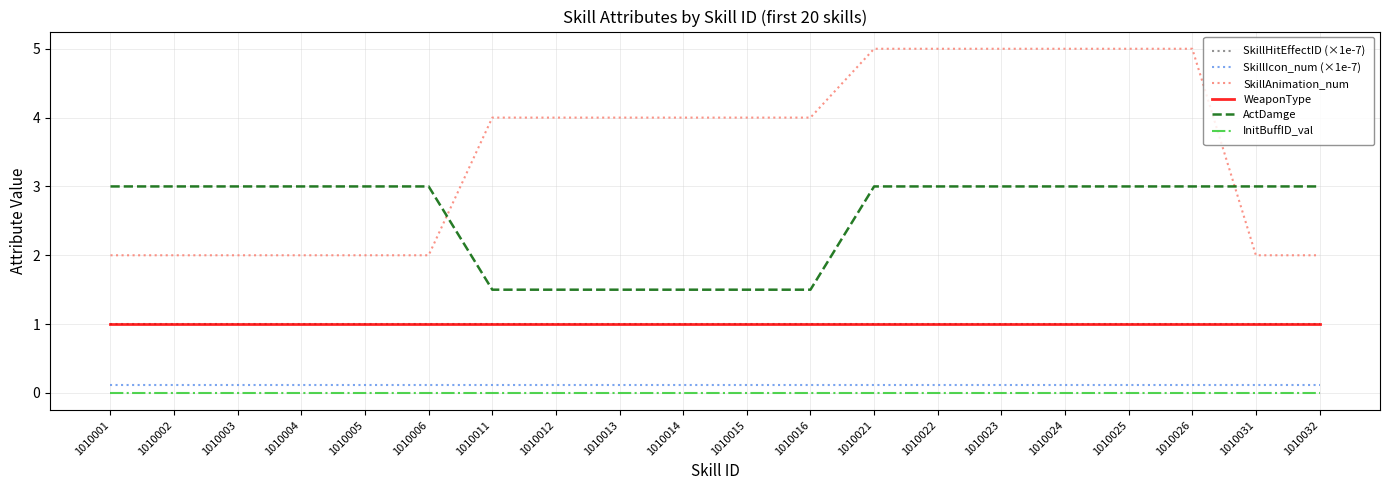

Between 1010013 and 1010031, which series saw the biggest shift?

SkillAnimation_num